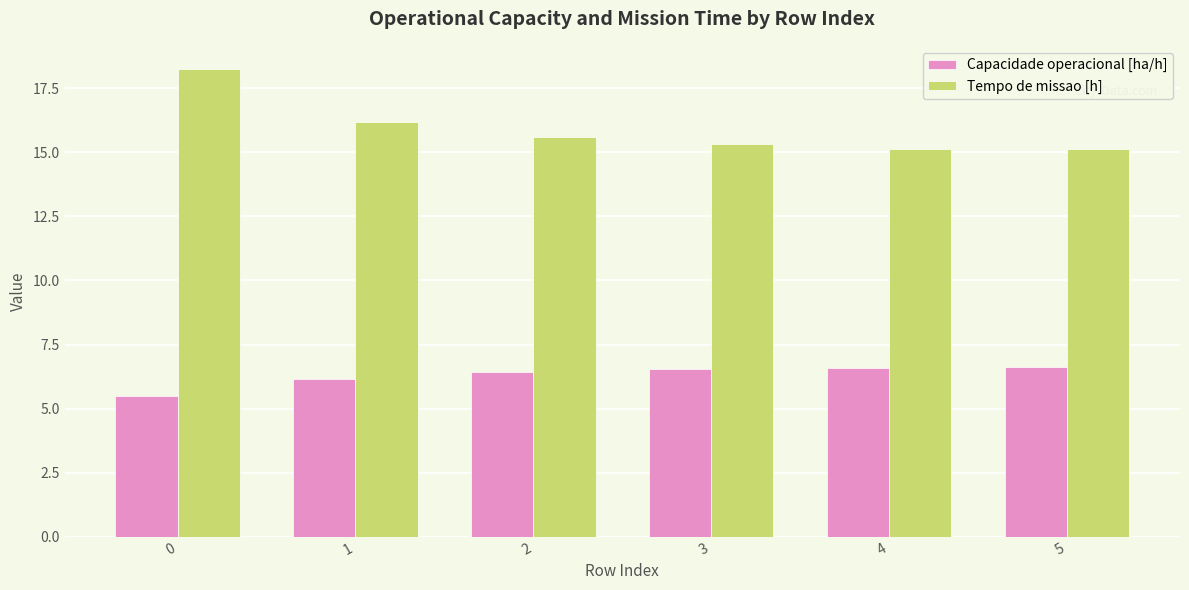

Which series has the largest total across all categories?

Tempo de missao [h]